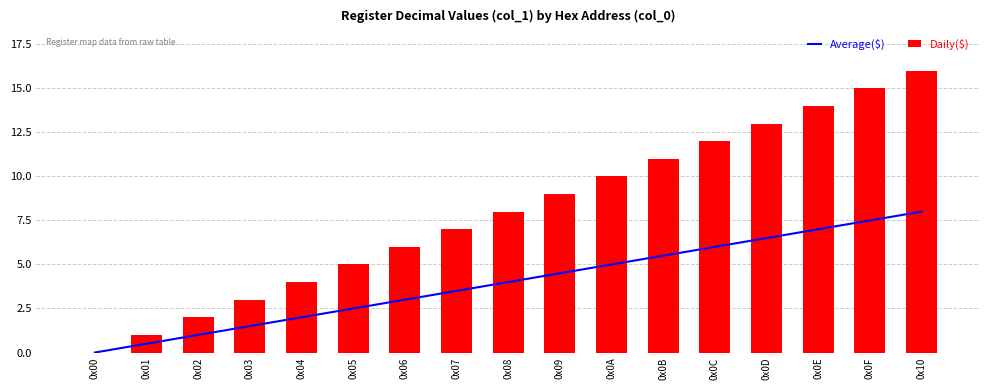

What is the value of the Daily($) bar at the 15th from the left?

14.0